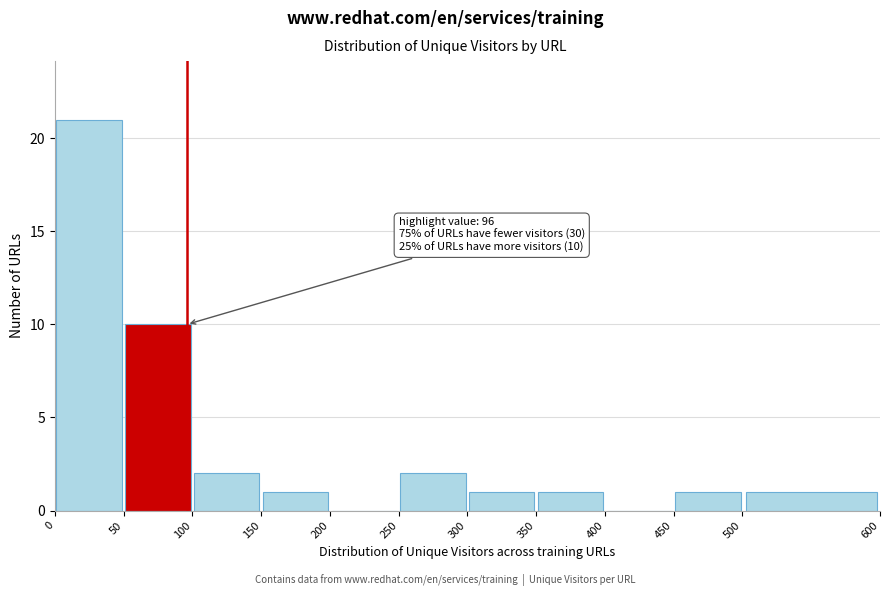

Which range on the x-axis has the tallest bar?

0 to 50